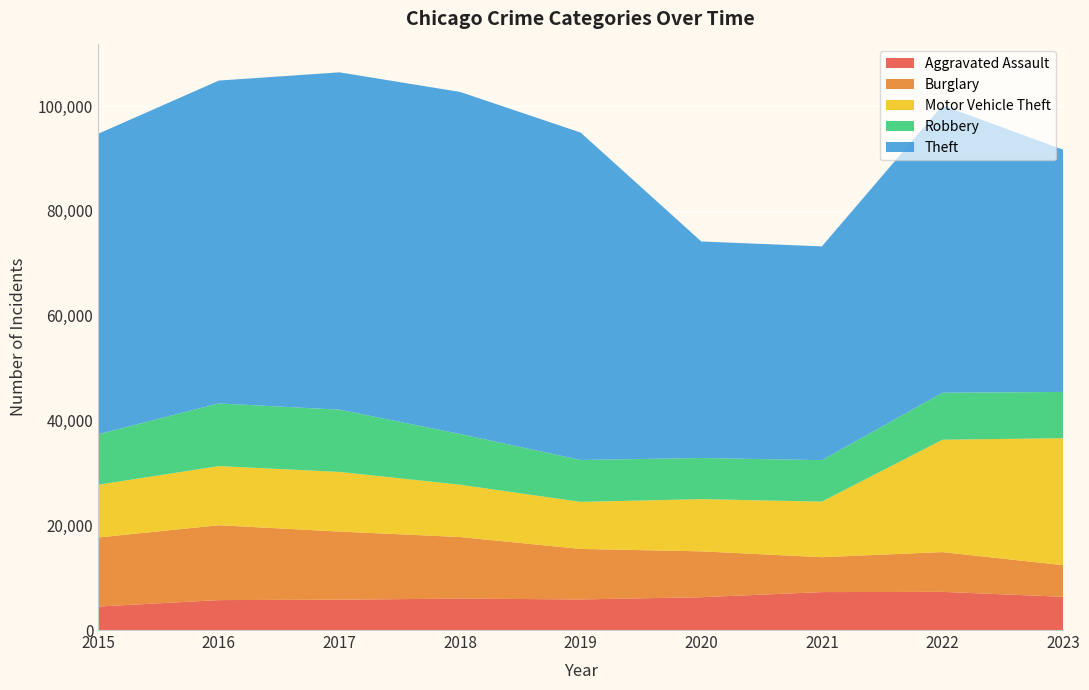

Reading left to right, what are all the values shown in this chart?

Aggravated Assault: 2015=4480	2016=5712	2017=5793	2018=6001	2019=5841	2020=6263	2021=7242	2022=7281	2023=6346
Burglary: 2015=13184	2016=14289	2017=13001	2018=11747	2019=9638	2020=8758	2021=6659	2022=7595	2023=6030
Motor Vehicle Theft: 2015=10068	2016=11286	2017=11380	2018=9985	2019=8977	2020=9959	2021=10603	2022=21448	2023=24229
Robbery: 2015=9638	2016=11960	2017=11880	2018=9681	2019=7995	2020=7855	2021=7918	2022=8964	2023=8837
Theft: 2015=57350	2016=61621	2017=64386	2018=65287	2019=62492	2020=41324	2021=40802	2022=54842	2023=46237